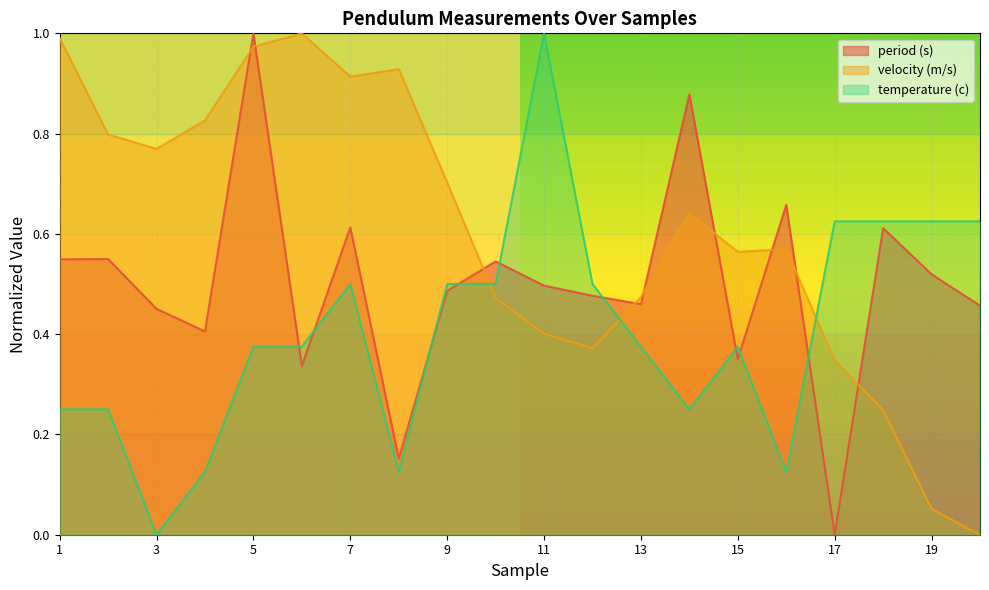

Is it true that velocity (m/s) equals 1.0 at 5?

True